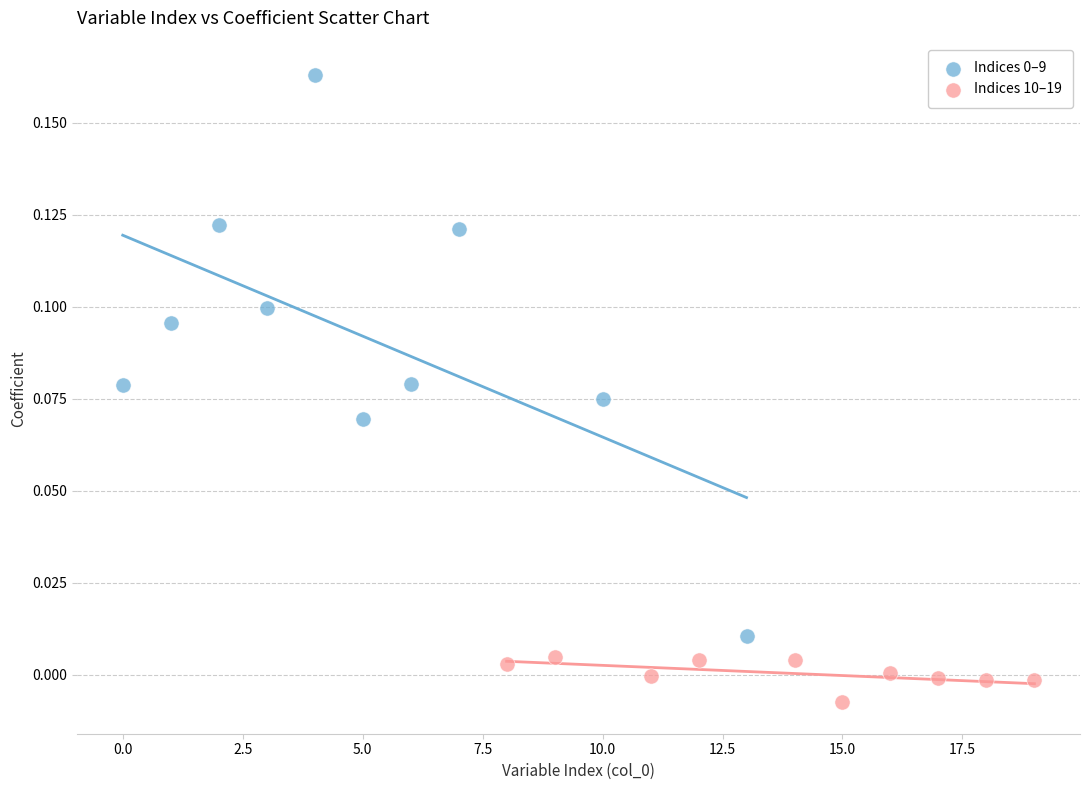

Which series contains the lowest Y value?

Indices 10–19